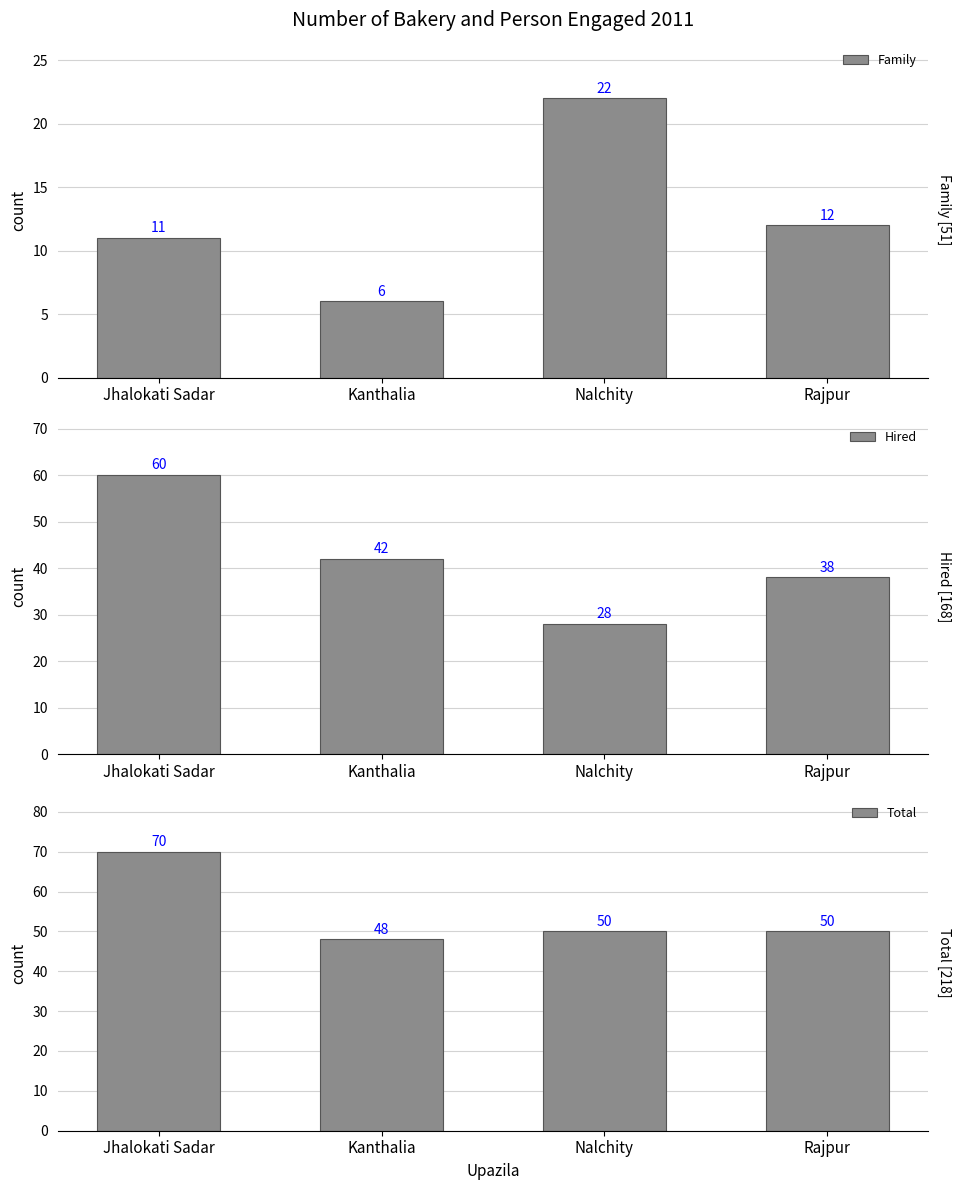

Reading left to right, transcribe all the data shown in this chart.

Family: 11	6	22	12
Hired: 60	42	28	38
Total: 70	48	50	50